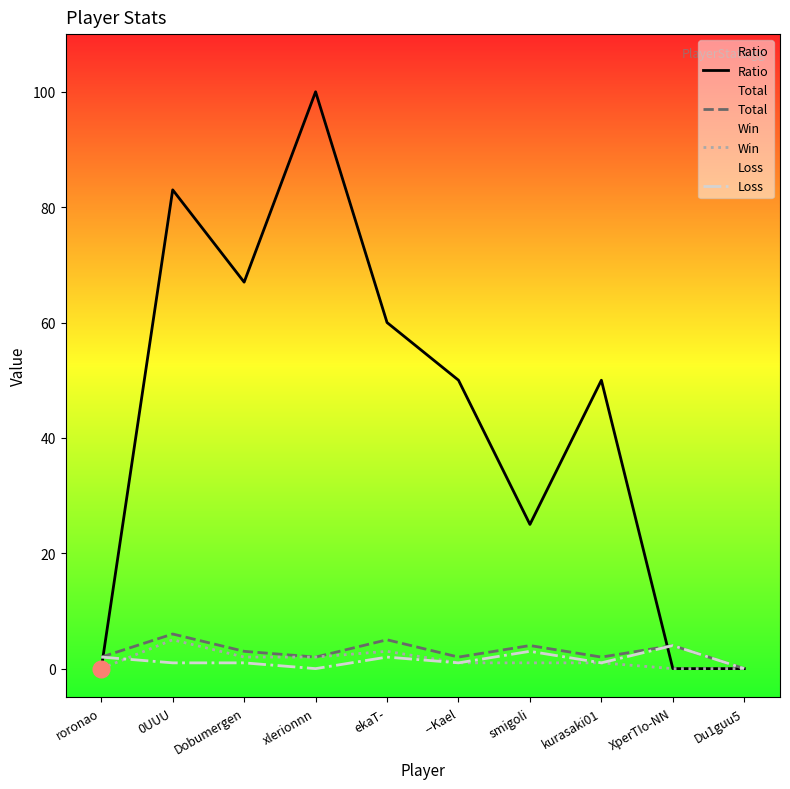

Rank the series by their maximum value, from lowest to highest.

Loss, Win, Total, Ratio